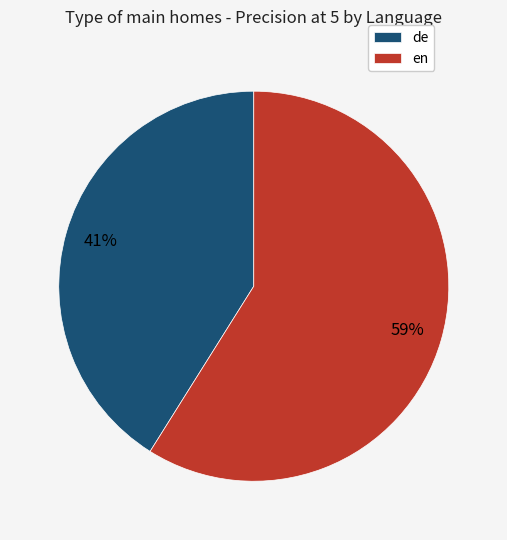

True or false: en accounts for 59% of the total.

True